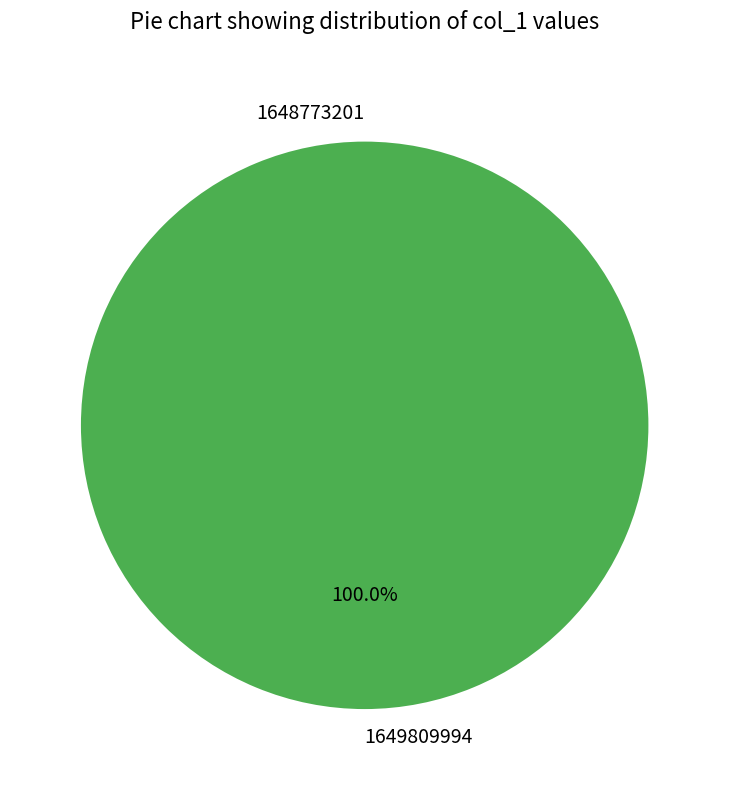

Is the sum of 1649809994 and 1648773201 greater than half?

Yes